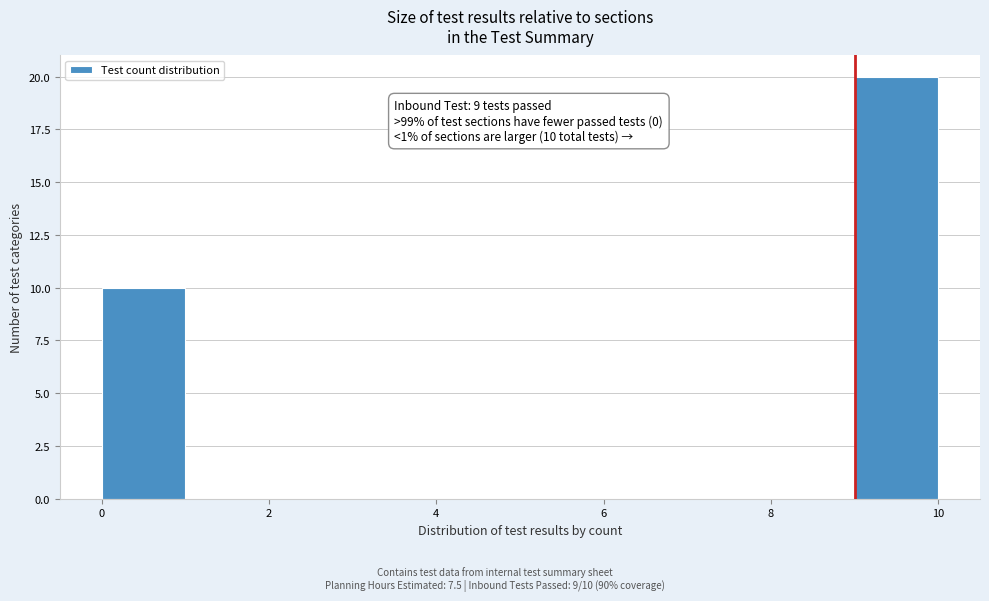

Which range on the x-axis has the tallest bar?

9 to 10